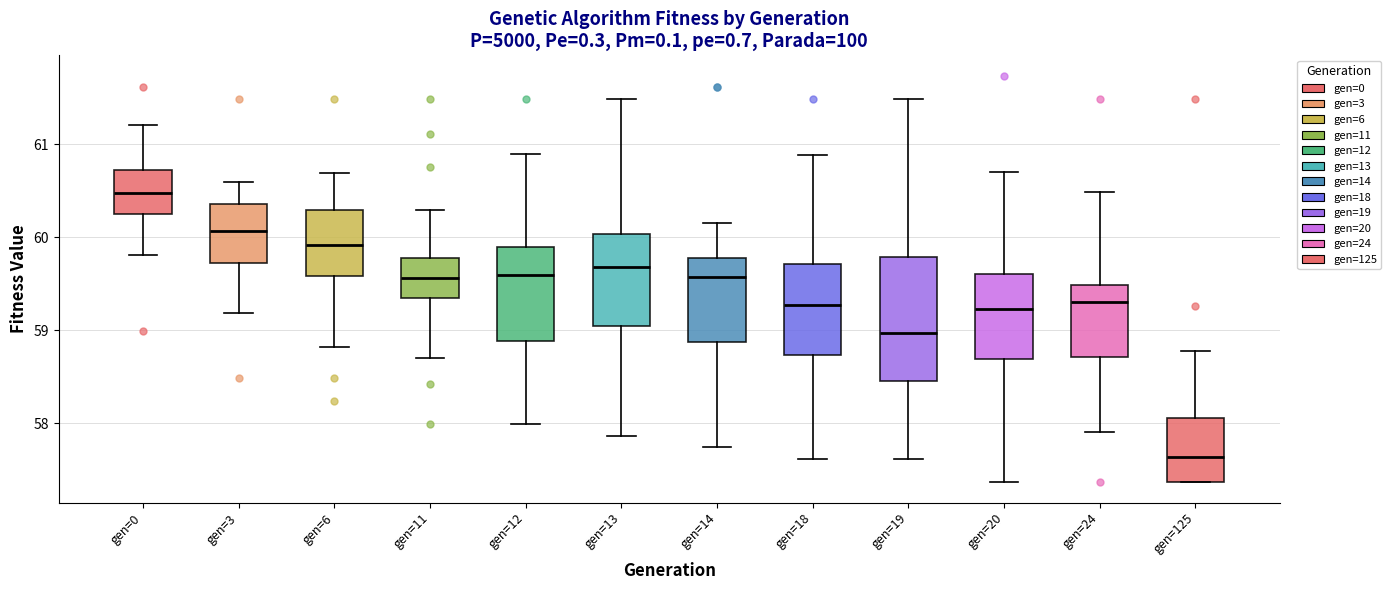

Where is the lower edge of the box for gen=125 on the y-axis? The values are not printed on the chart, so give them approximately, as read against the axis.

57.4